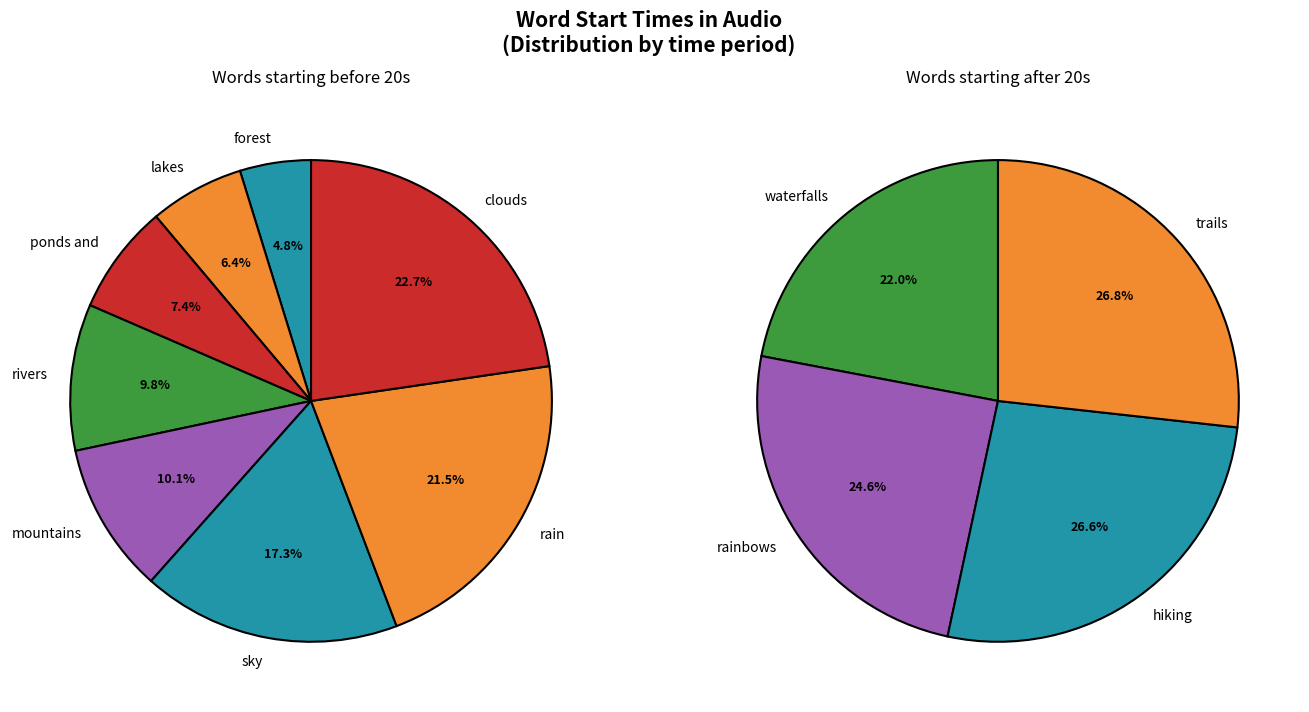

To the nearest percent, what is the difference between the trails and rainbows slice percentages?

2%